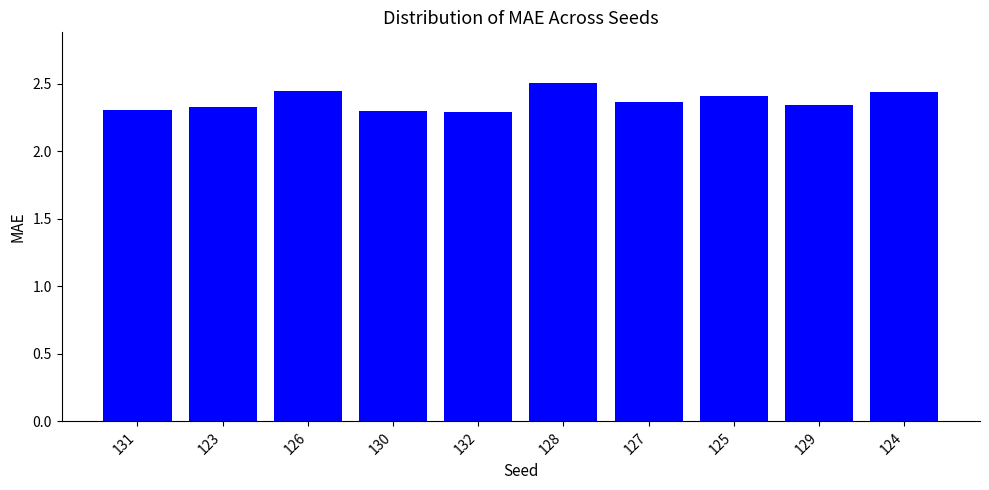

What is the label of the 4th bar from the right?

127